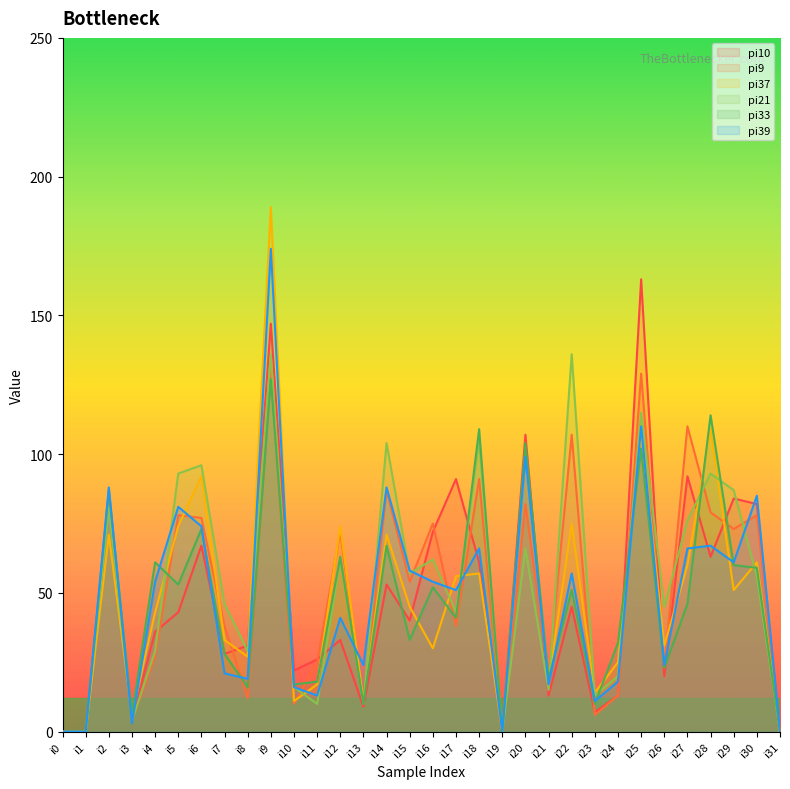

Is the value of pi10 at i4 greater than the value of pi37 at i27?

No